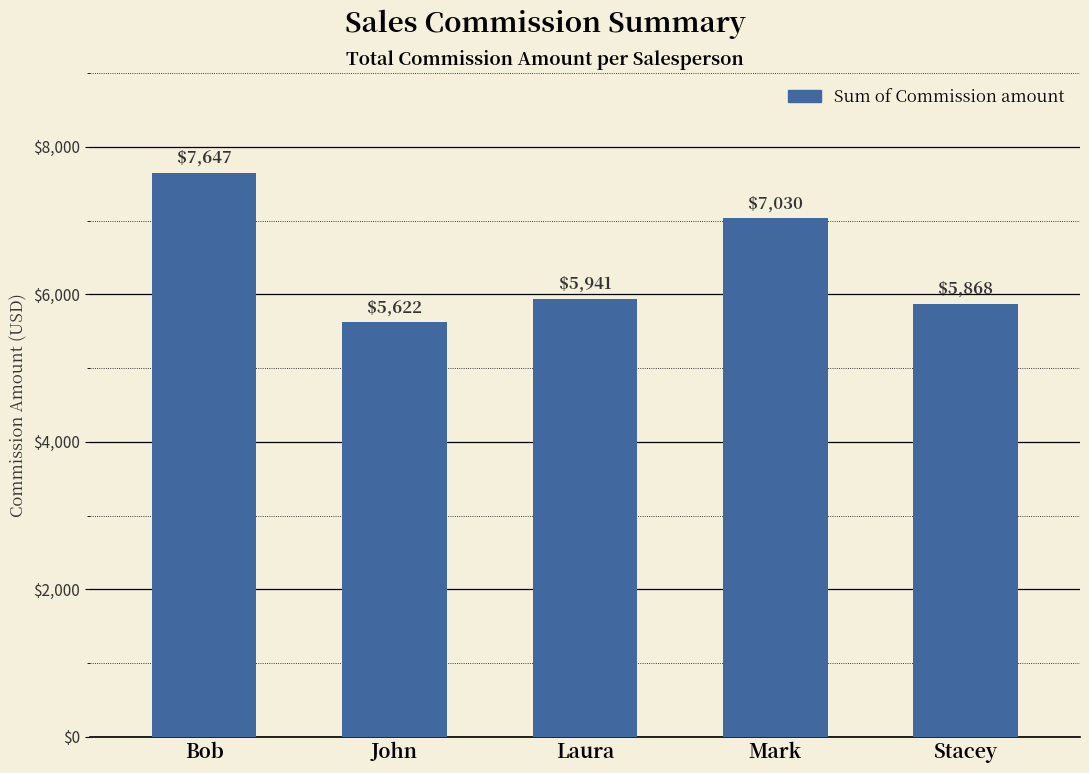

List the labels in order of value, smallest first.

John, Stacey, Laura, Mark, Bob